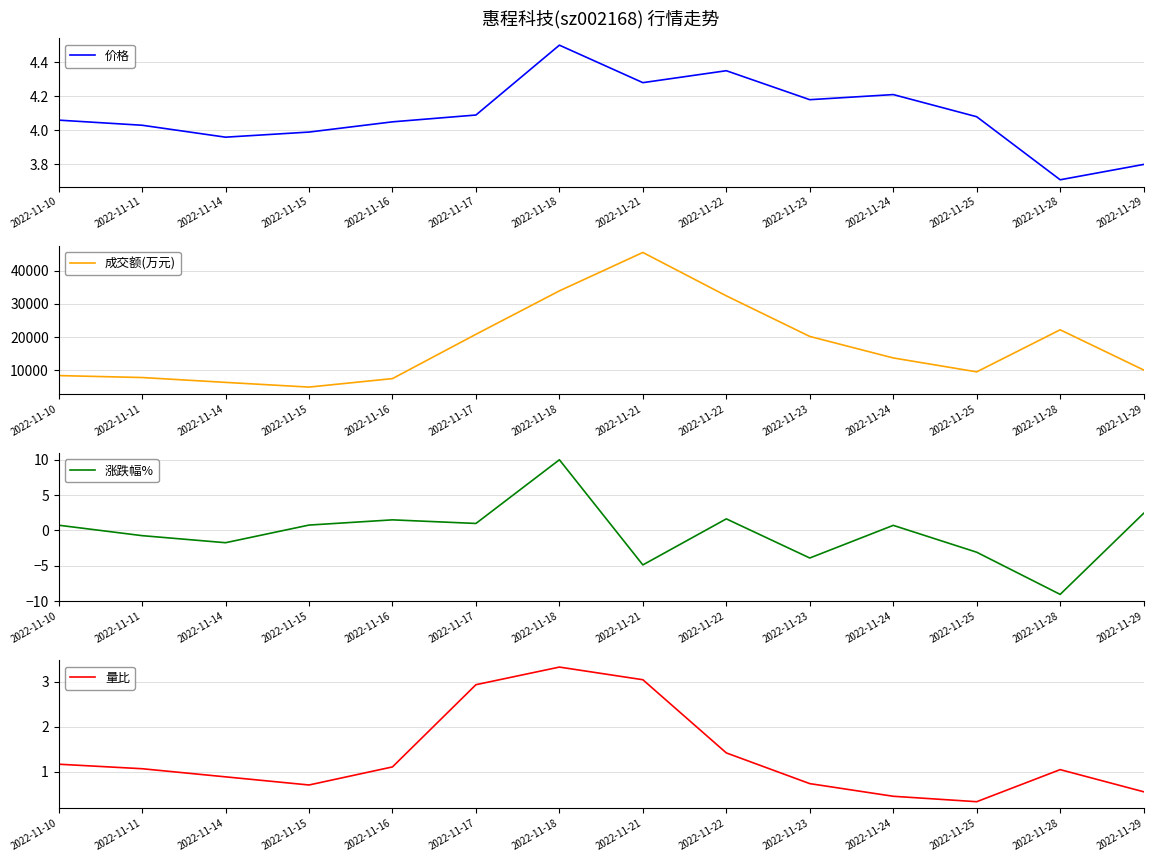

How many times do 涨跌幅% and 价格 cross each other?

2